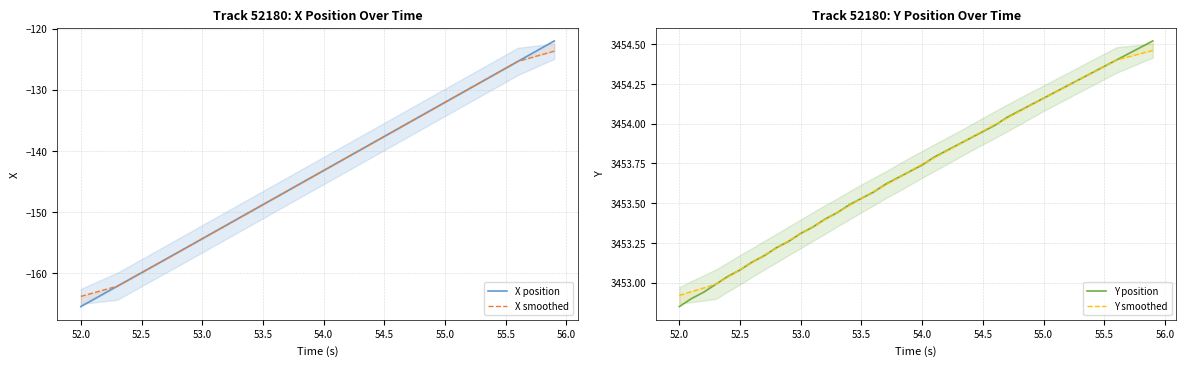

Which series has the widest spread of values?

X position